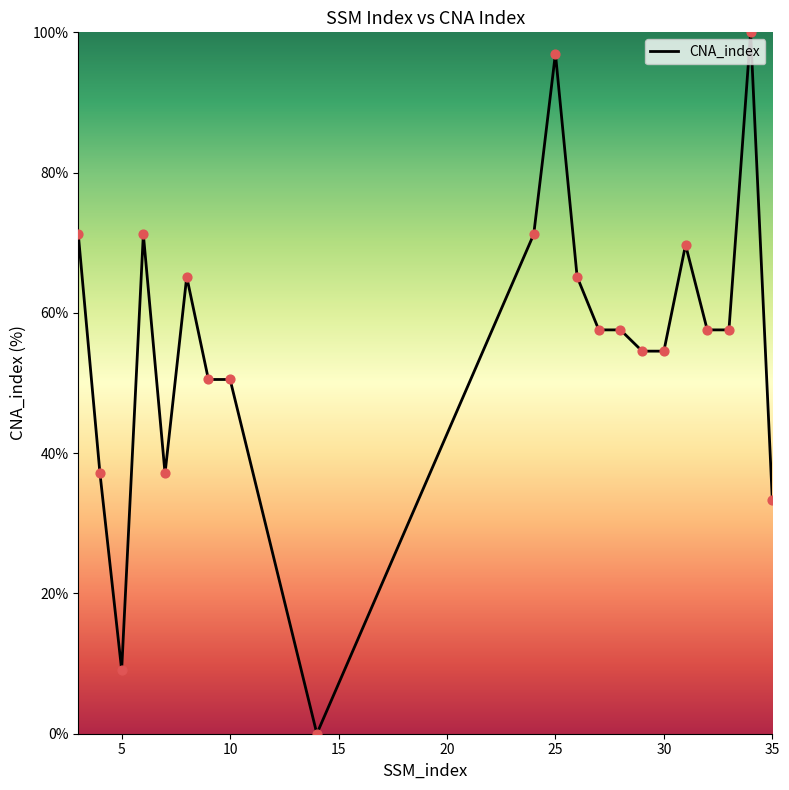

What is the greatest value displayed?

100.0